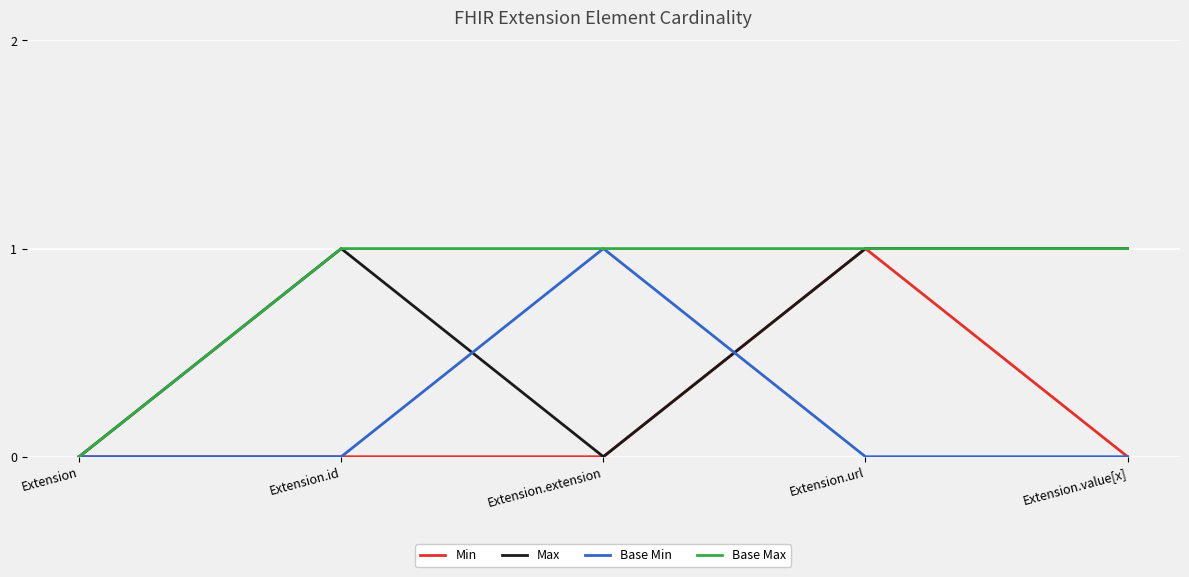

Count the Max values in the range 0 to 1.

5